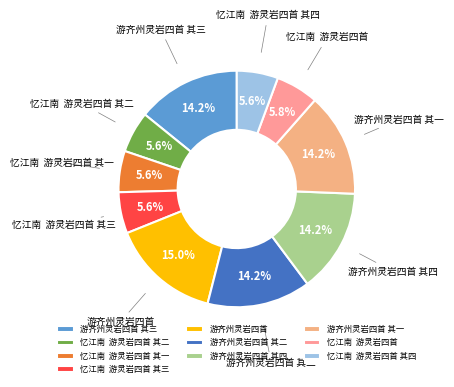

Which slice is the largest?

游齐州灵岩四首